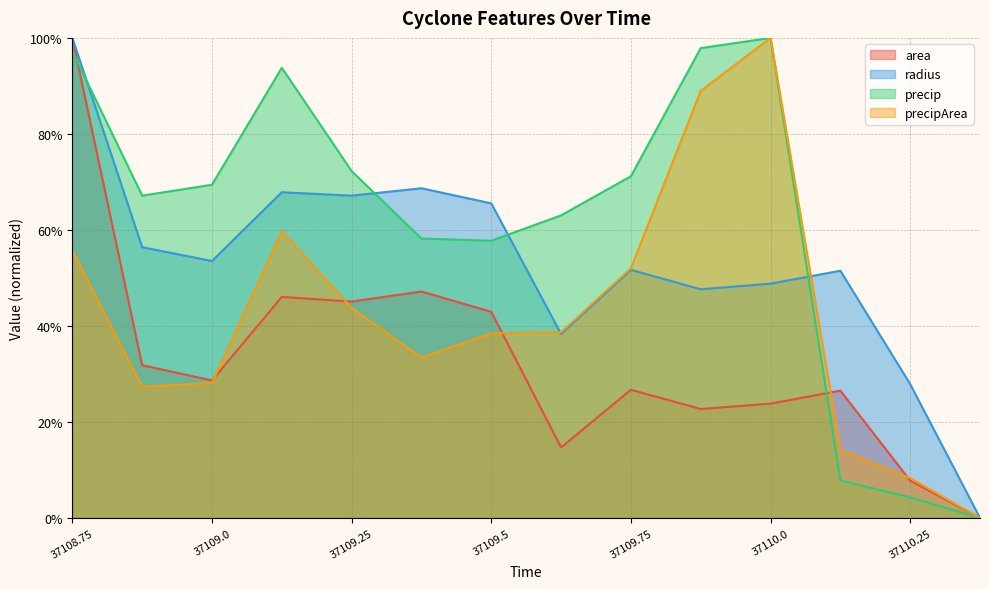

Reading left to right, what are all the values shown in this chart?

area: 1.0	0.3	0.3	0.5	0.5	0.5	0.4	0.1	0.3	0.2	0.2	0.3	0.1	0.0
radius: 1.0	0.6	0.5	0.7	0.7	0.7	0.7	0.4	0.5	0.5	0.5	0.5	0.3	0.0
precip: 1.0	0.7	0.7	0.9	0.7	0.6	0.6	0.6	0.7	1.0	1.0	0.1	0.0	0.0
precipArea: 0.6	0.3	0.3	0.6	0.4	0.3	0.4	0.4	0.5	0.9	1.0	0.1	0.1	0.0